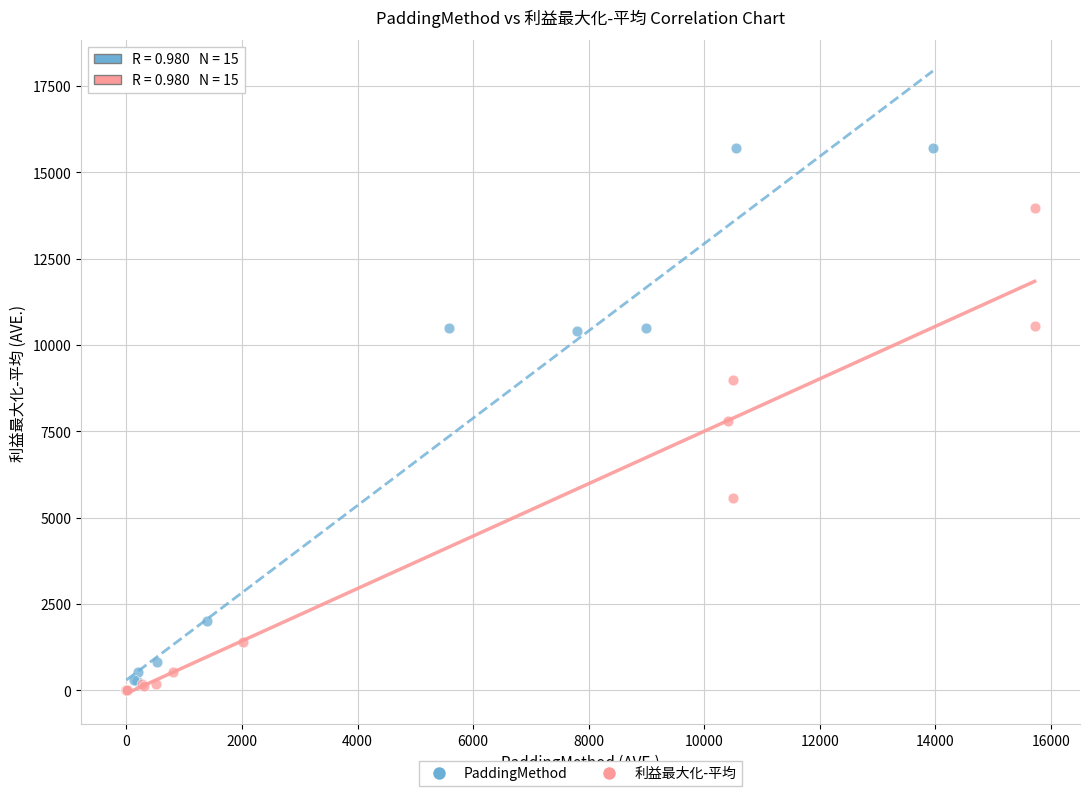

Which series contains the highest Y value?

PaddingMethod